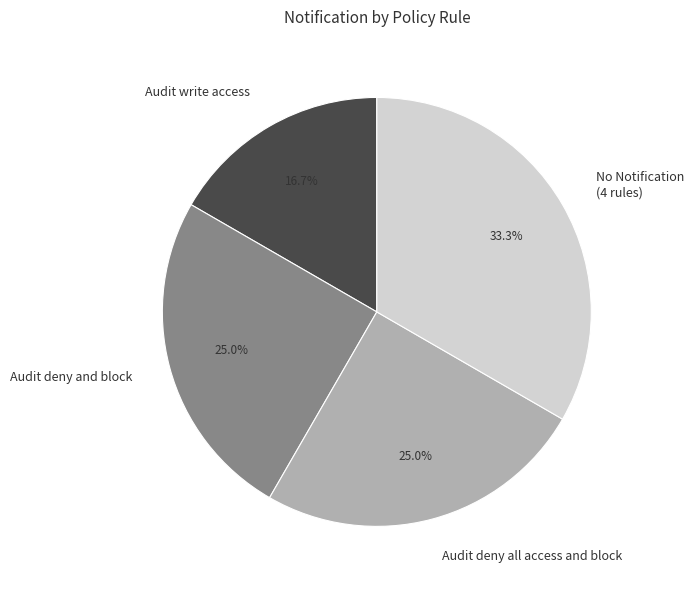

The Audit write access slice represents 31% of the pie. True or false?

False